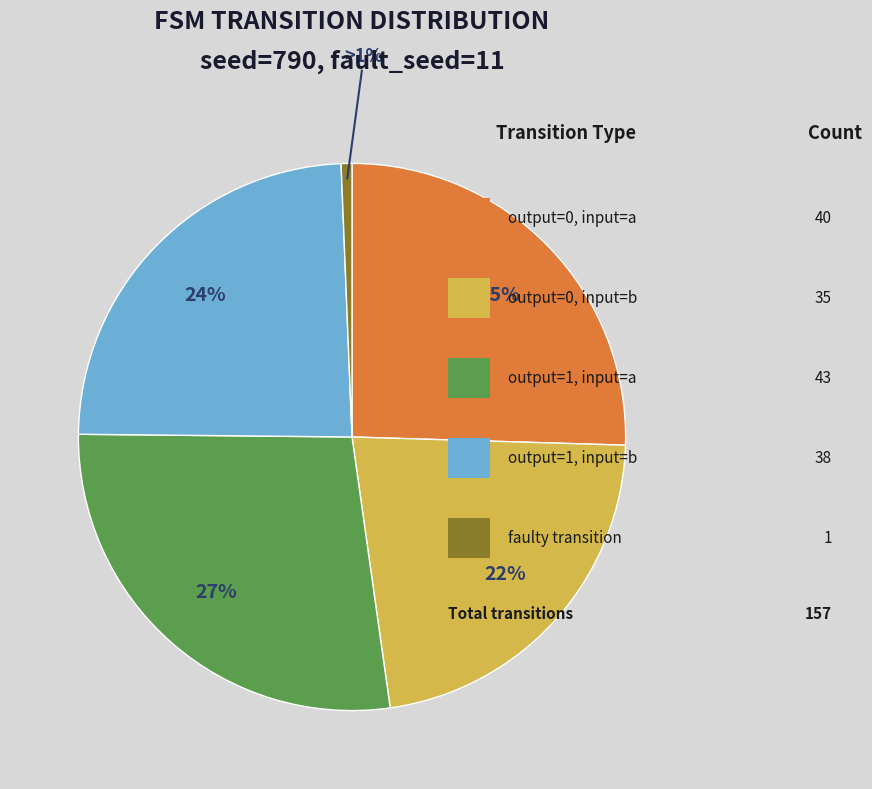

Is there a majority slice in this chart?

No